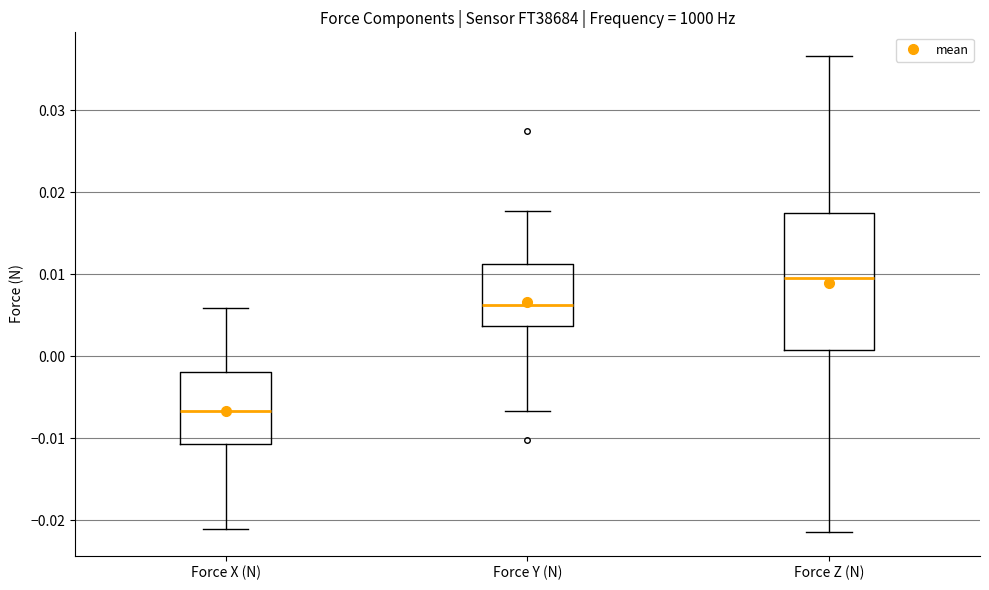

Reading left to right, read every box against the y-axis: the position of its median line, the range the box covers, and the ends of its whiskers. The values are not printed on the chart, so give them approximately, as read against the axis.

Force X (N): median -0.007, box -0.011 to -0.002, whiskers -0.021 to 0.006
Force Y (N): median 0.006, box 0.004 to 0.011, whiskers -0.007 to 0.018
Force Z (N): median 0.009, box 0.001 to 0.017, whiskers -0.021 to 0.037